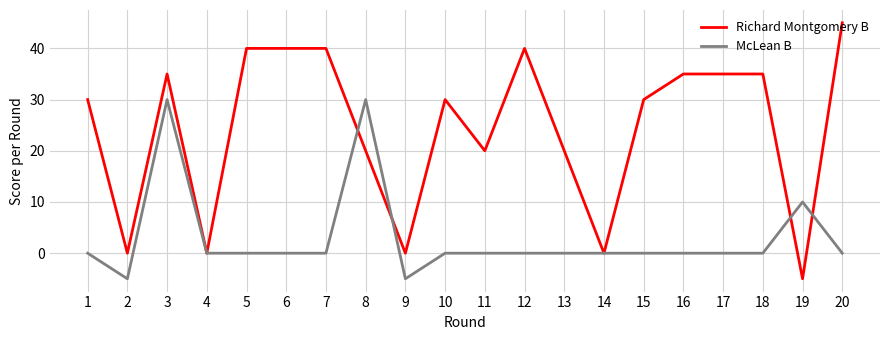

What is the difference between the second highest and minimum values in the Richard Montgomery B series?

45